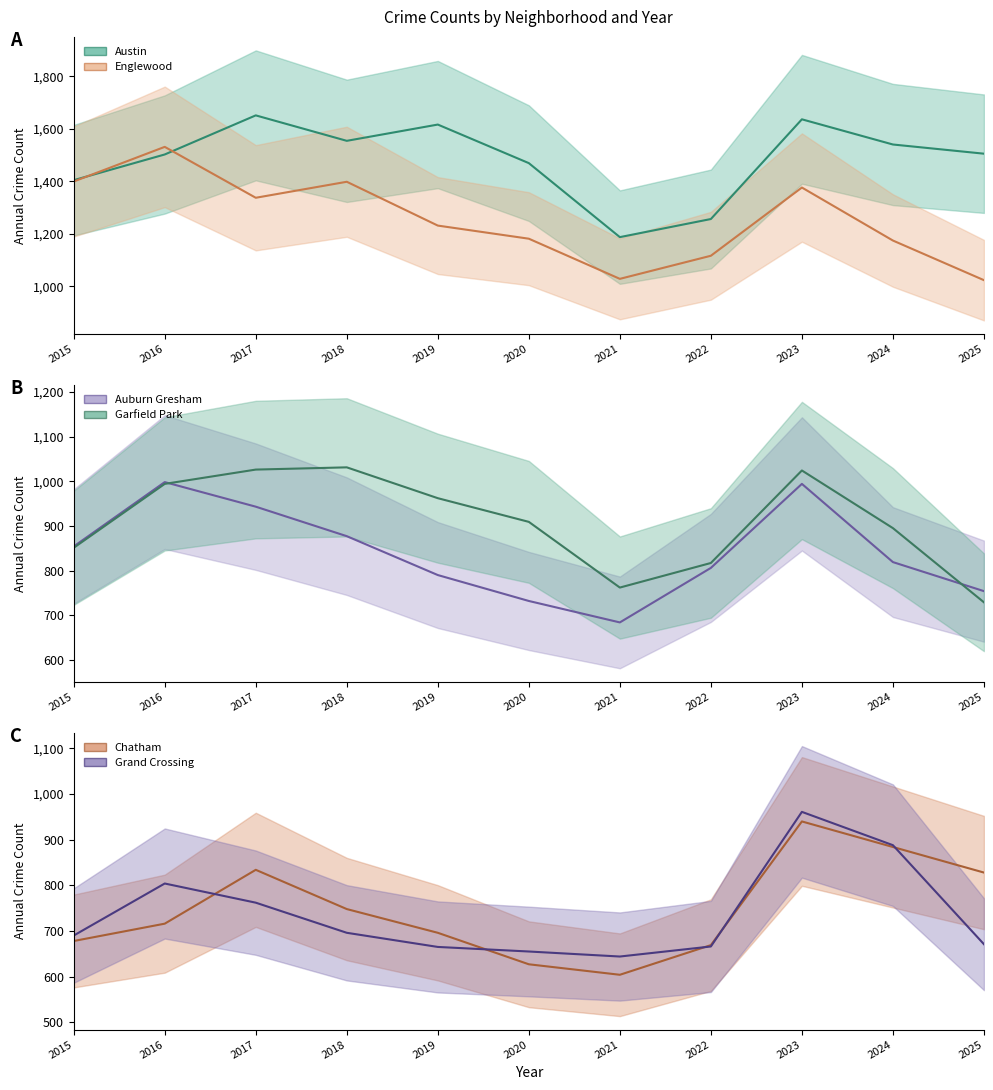

The Chatham series shows 828 at 2025. True or false?

True